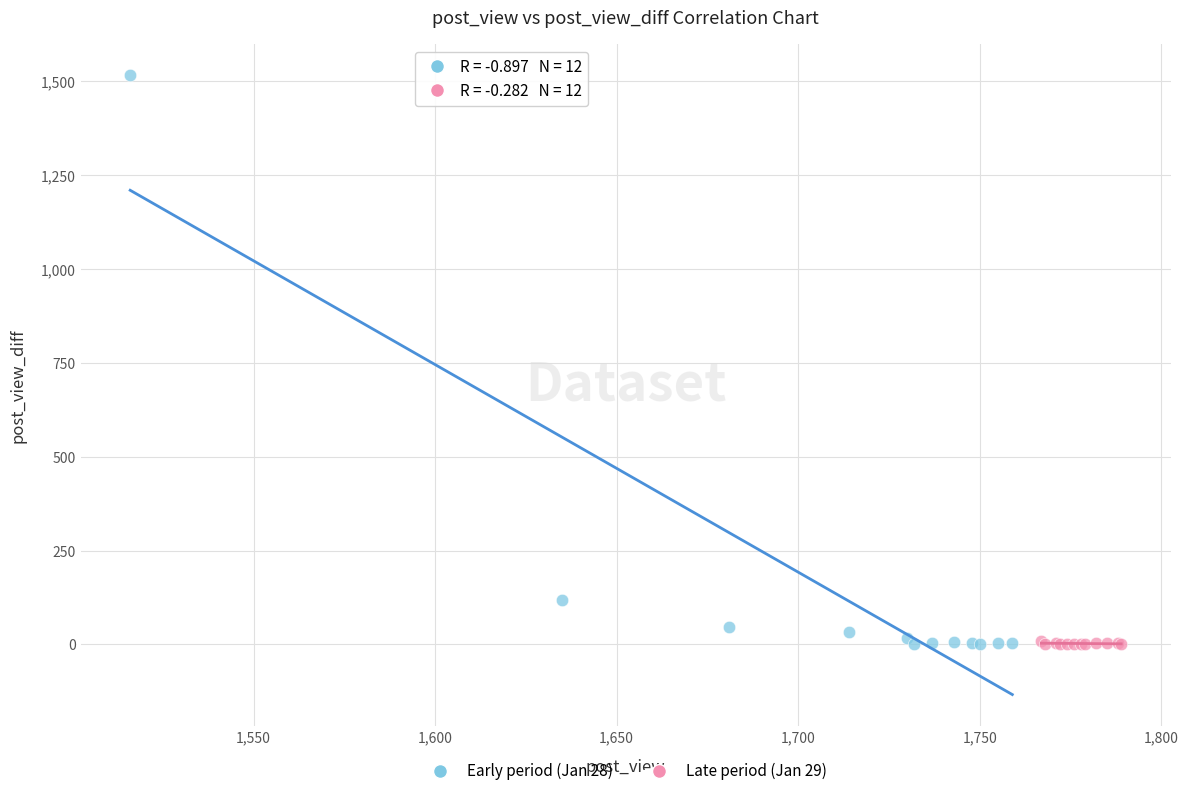

Which series has the largest Y range (max minus min)?

Early period (Jan 28)